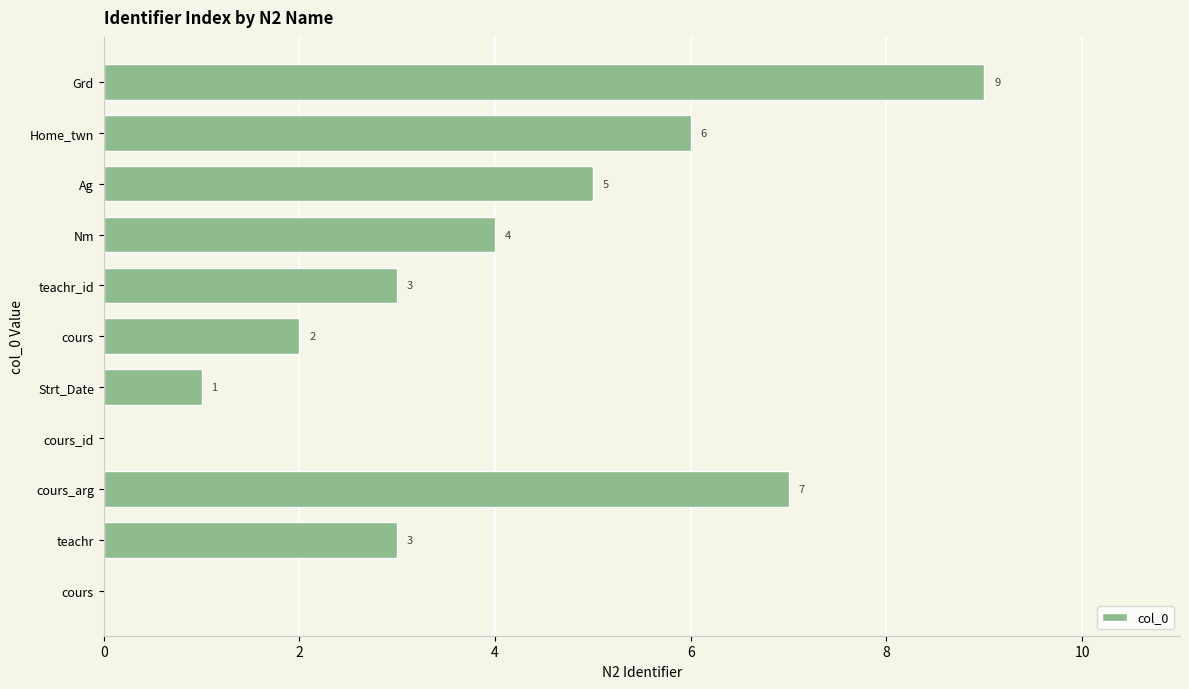

How many series are shown in this chart?

1